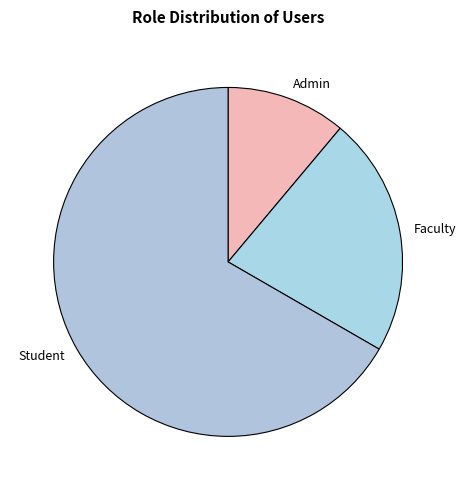

Rank the categories by value from lowest to highest.

Admin, Faculty, Student